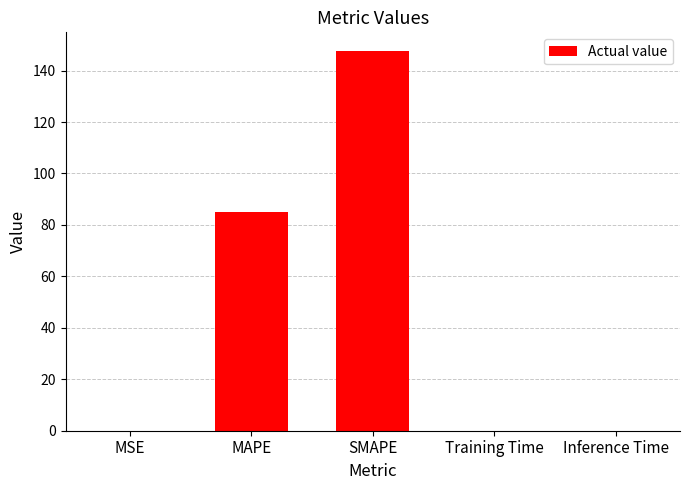

Between MAPE and Training Time, which is larger?

MAPE